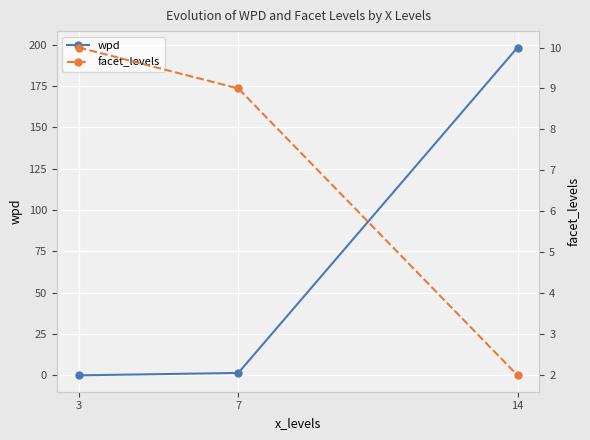

Which category has the lowest value in the wpd series?

3